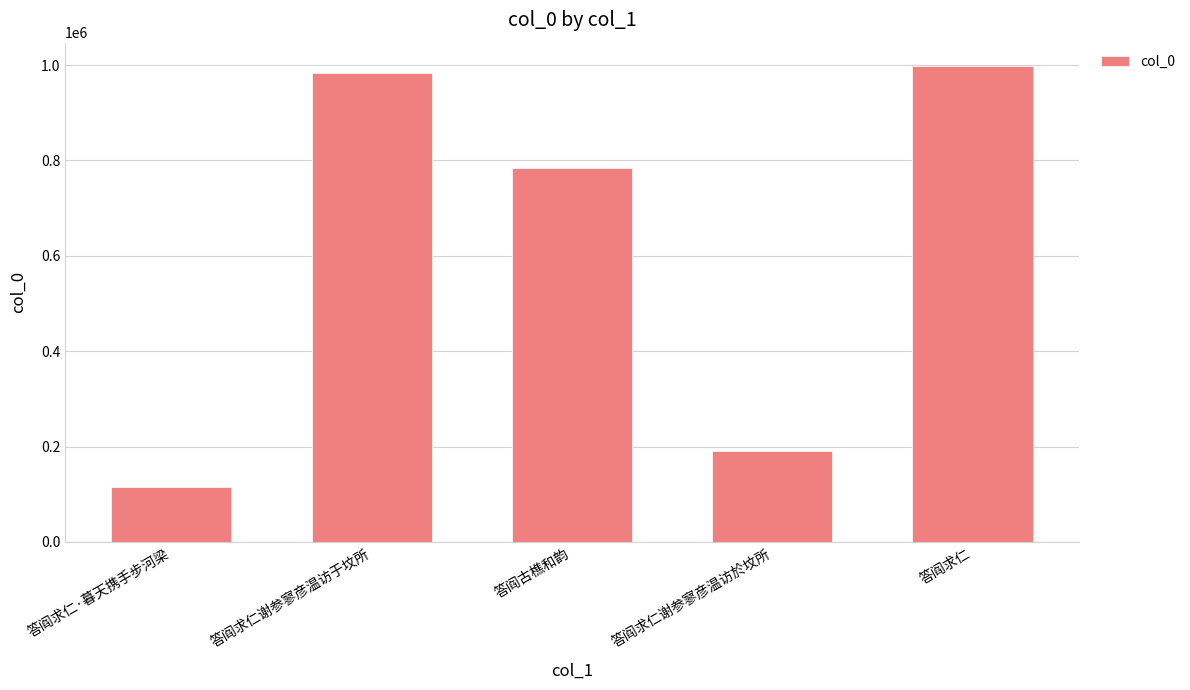

What is the minimum value shown in the chart?

114459